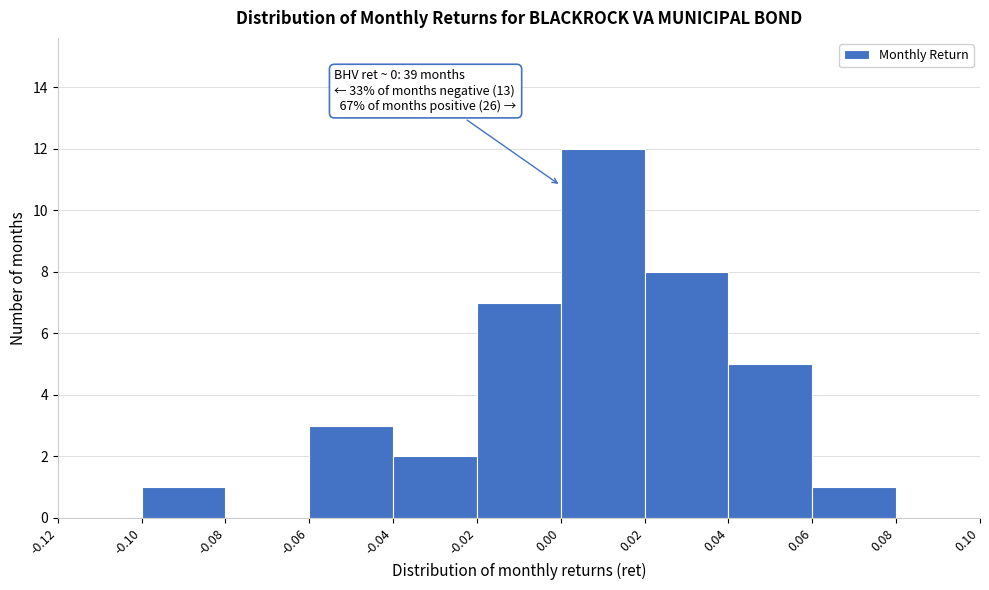

Which range on the x-axis has the tallest bar?

0.00 to 0.02